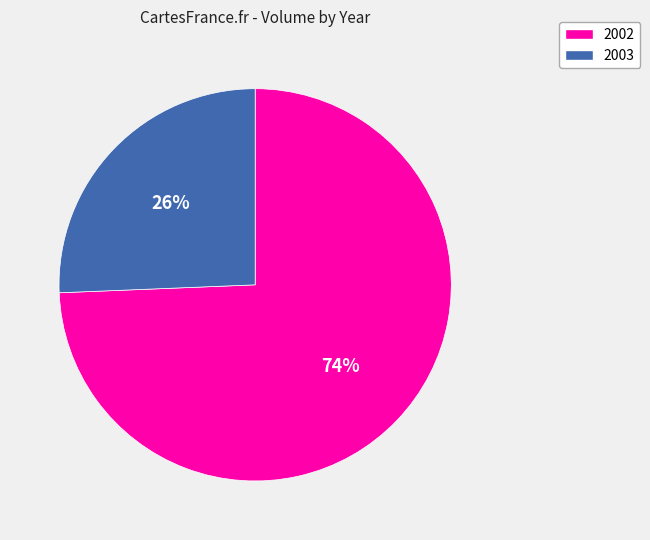

To the nearest percent, what is the average slice percentage?

50%